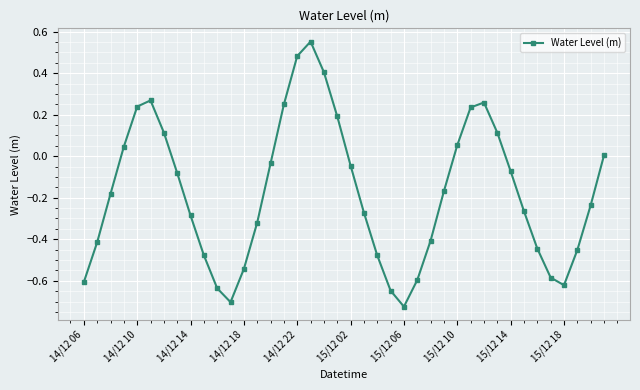

What is the value of the 19th point from the left?

0.4